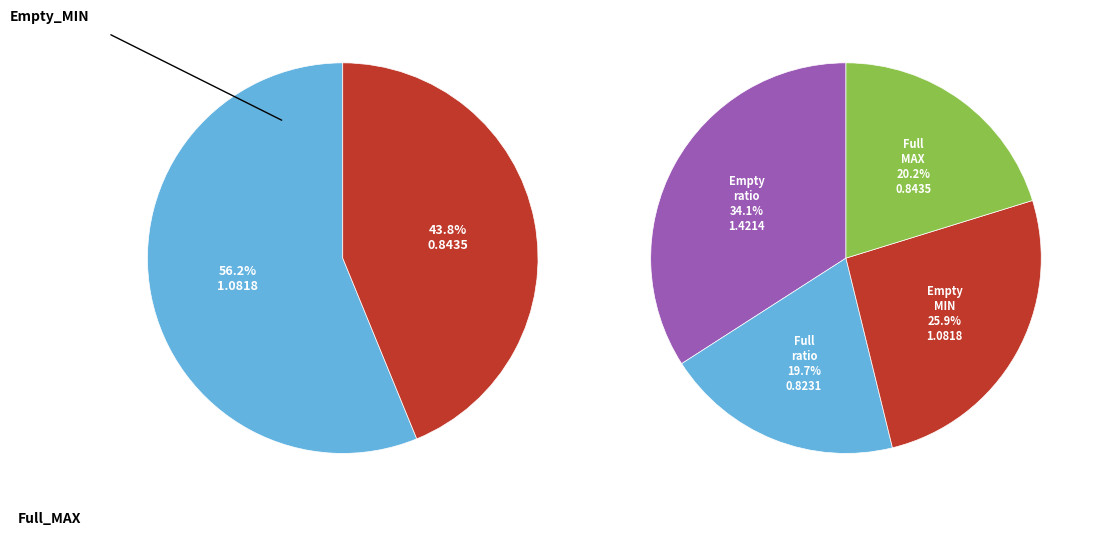

Does any single category account for the majority?

No